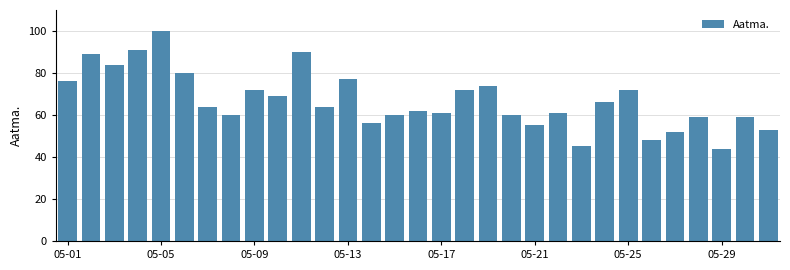

Reading left to right, transcribe all the data shown in this chart.

76	89	84	91	100	80	64	60	72	69	90	64	77	56	60	62	61	72	74	60	55	61	45	66	72	48	52	59	44	59	53